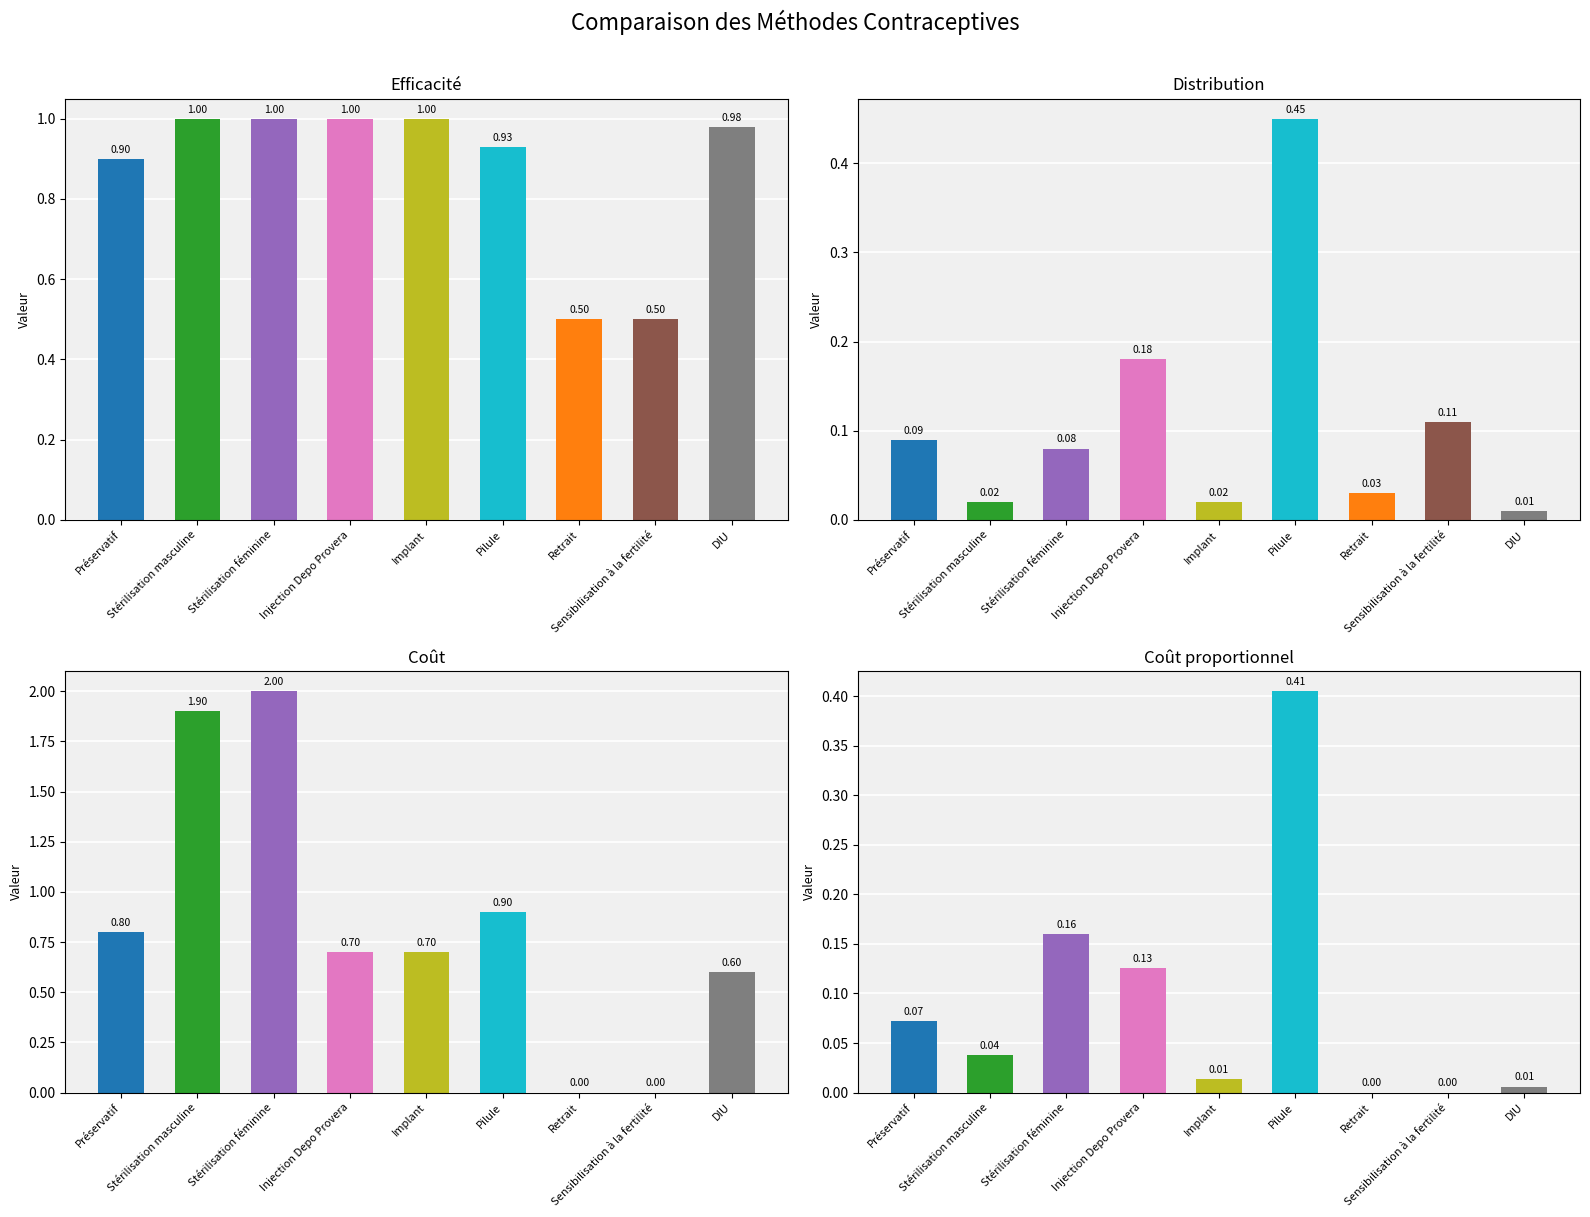

Between Préservatif and Stérilisation masculine, which series saw the biggest shift?

Coût